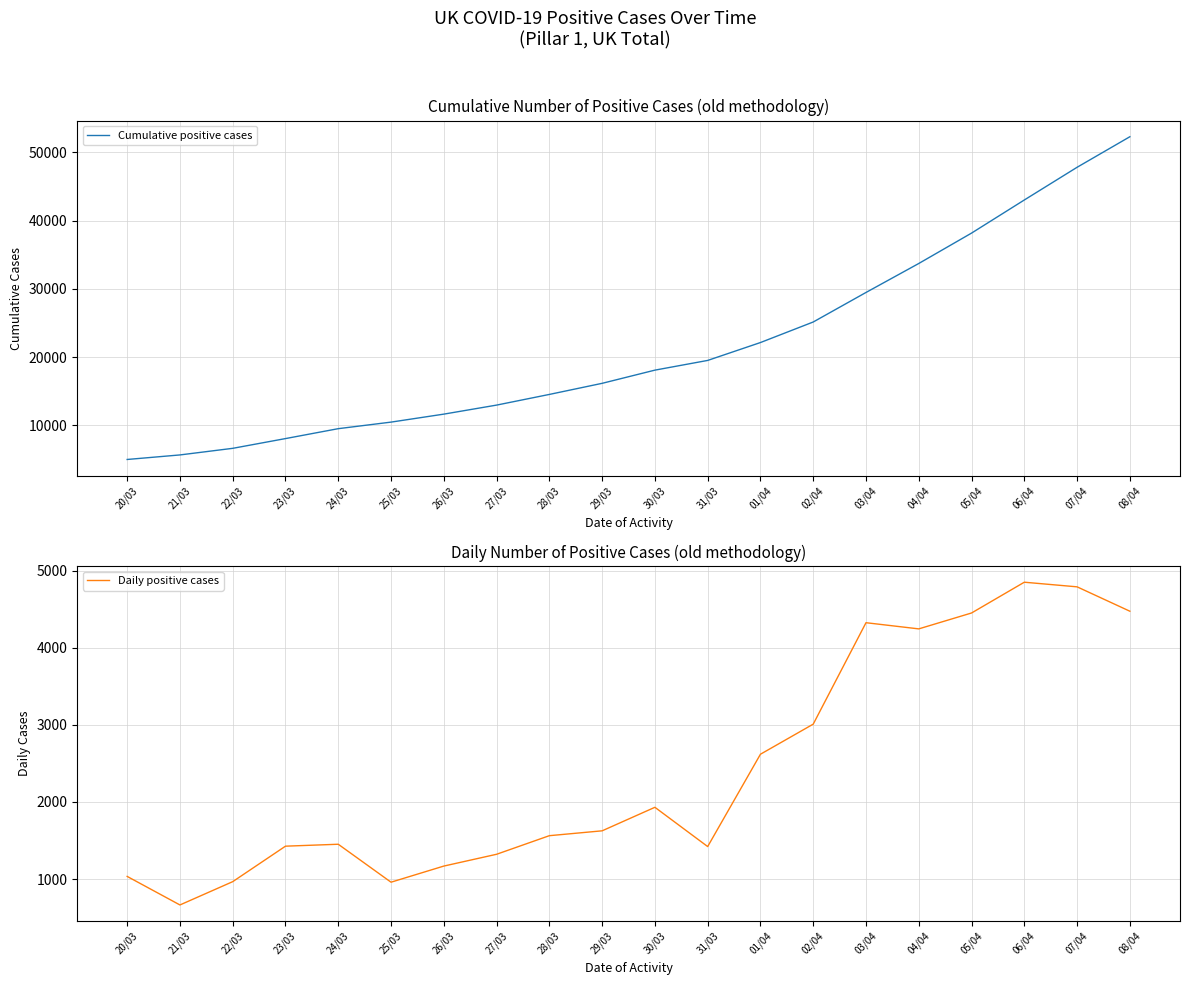

At which category is the sum across all series the highest?

08/04